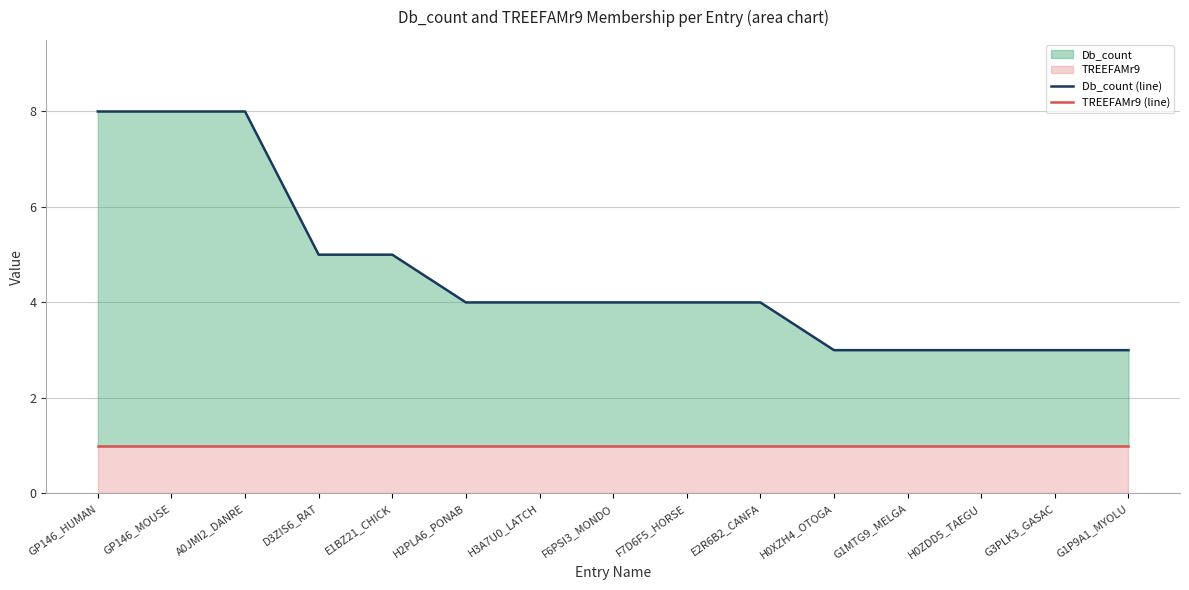

True or false: TREEFAMr9 (line) and Db_count (line) intersect in this chart.

False